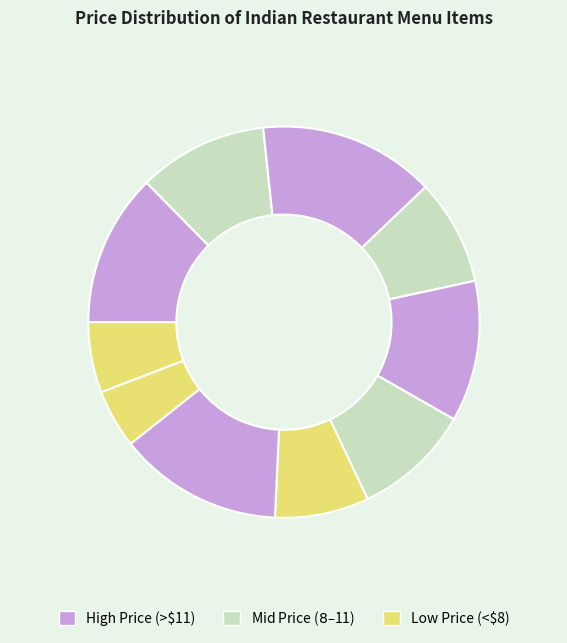

Count the number of slices in the pie.

10